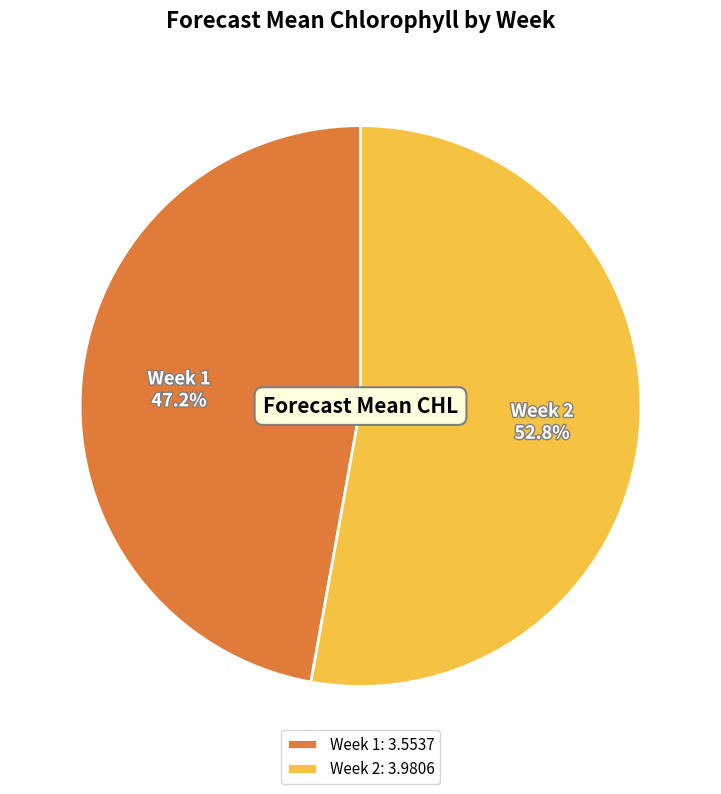

To the nearest percent, what portion does Week 1 represent?

47%